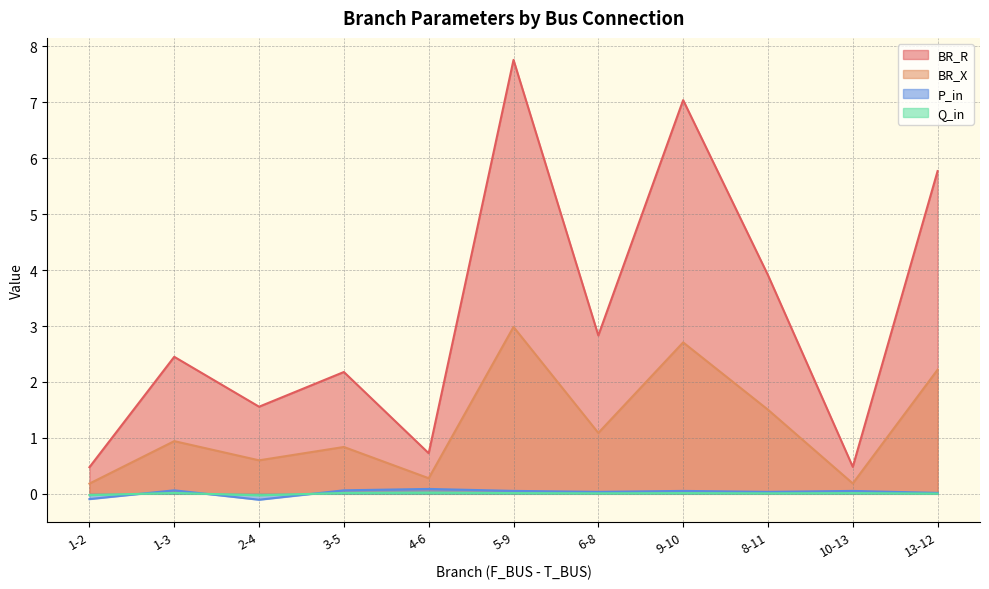

Reading left to right, list all the values displayed in this chart.

BR_R: 1-2=0.5	1-3=2.4	2-4=1.6	3-5=2.2	4-6=0.7	5-9=7.8	6-8=2.8	9-10=7.0	8-11=3.9	10-13=0.5	13-12=5.8
BR_X: 1-2=0.2	1-3=0.9	2-4=0.6	3-5=0.8	4-6=0.3	5-9=3.0	6-8=1.1	9-10=2.7	8-11=1.5	10-13=0.2	13-12=2.2
P_in: 1-2=-0.1	1-3=0.1	2-4=-0.1	3-5=0.1	4-6=0.1	5-9=0.1	6-8=0.0	9-10=0.1	8-11=0.0	10-13=0.1	13-12=0.0
Q_in: 1-2=-0.0	1-3=0.0	2-4=-0.0	3-5=0.0	4-6=0.0	5-9=0.0	6-8=0.0	9-10=0.0	8-11=0.0	10-13=0.0	13-12=0.0